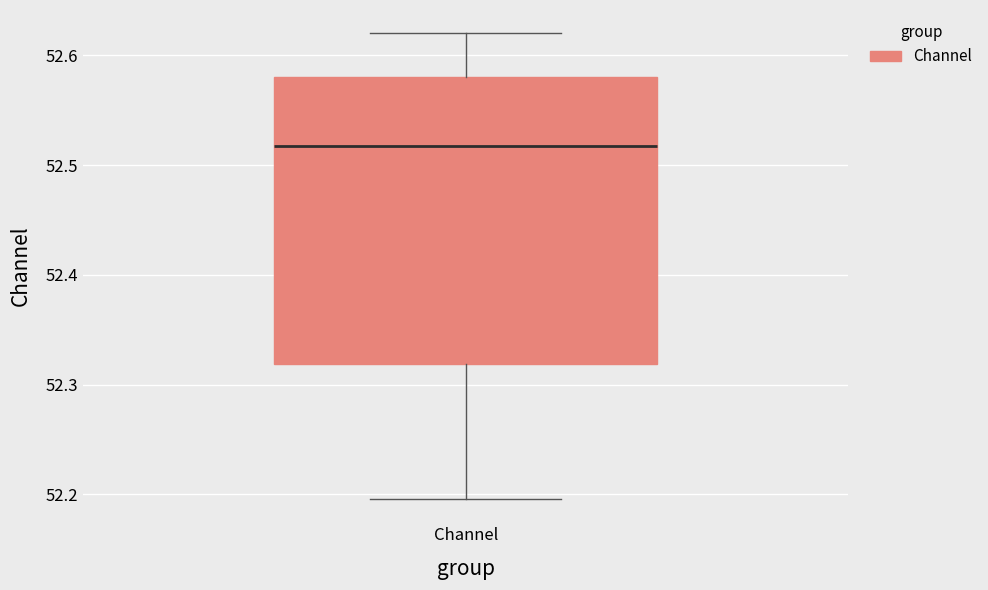

Where does the median line of the box for Channel sit on the y-axis? The values are not printed on the chart, so give them approximately, as read against the axis.

52.52